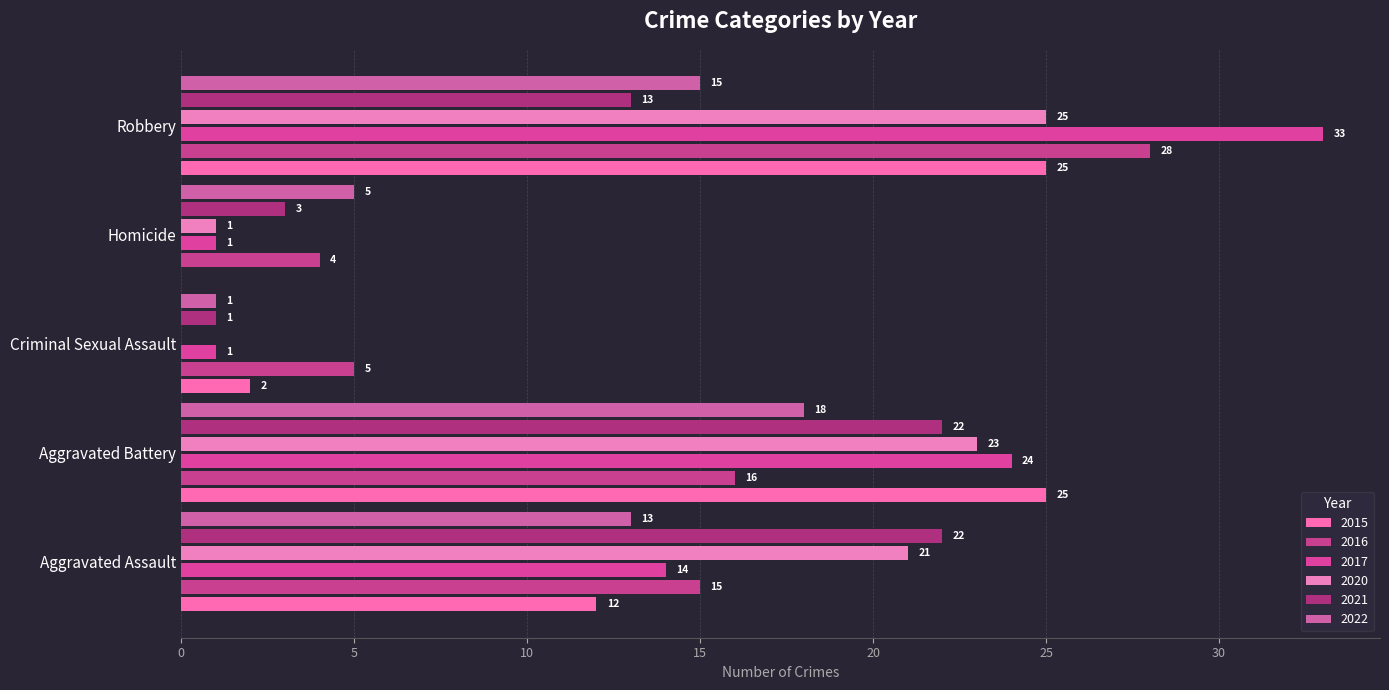

What are all the series names shown in the legend?

2015, 2016, 2017, 2020, 2021, 2022